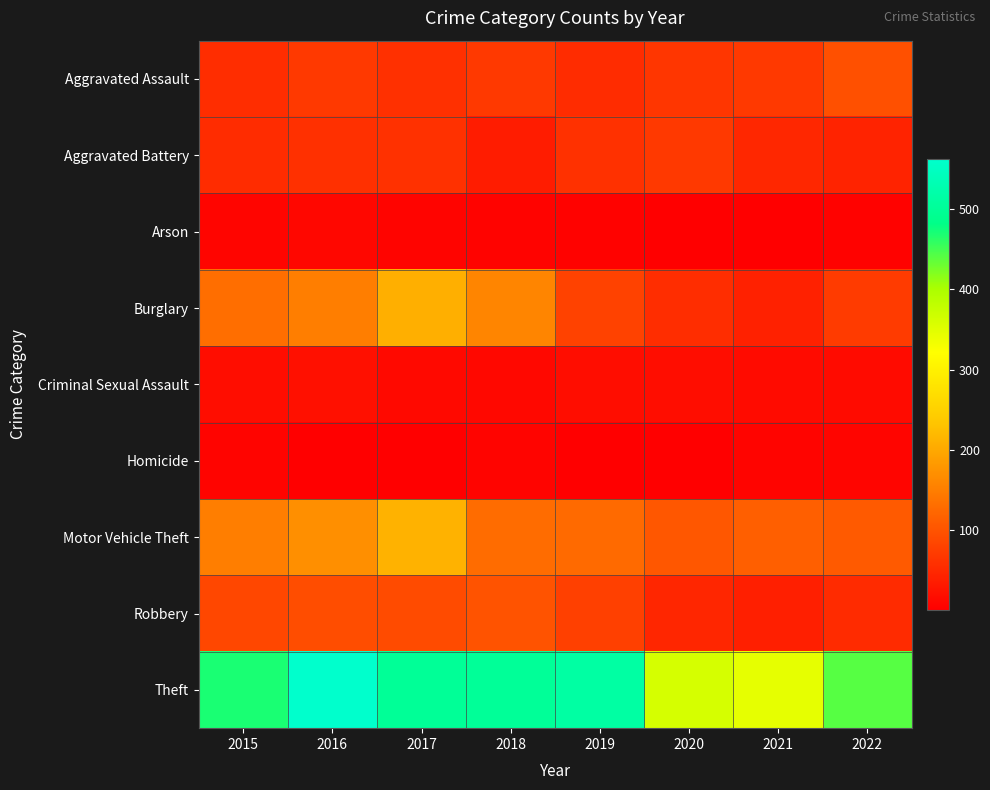

What is the spread (max minus min) of values at 2018?

495